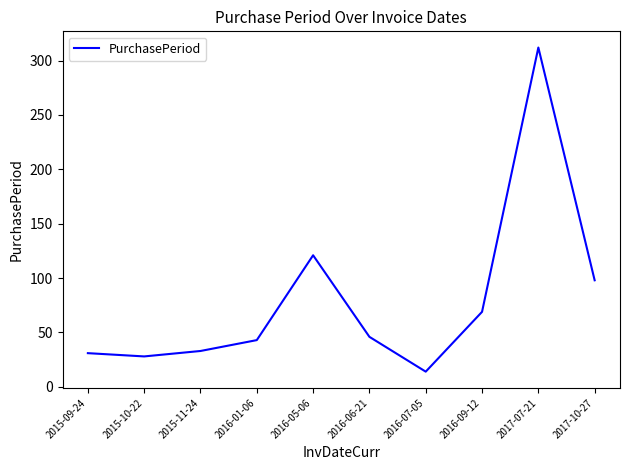

Where does the data first go above 46?

2016-05-06